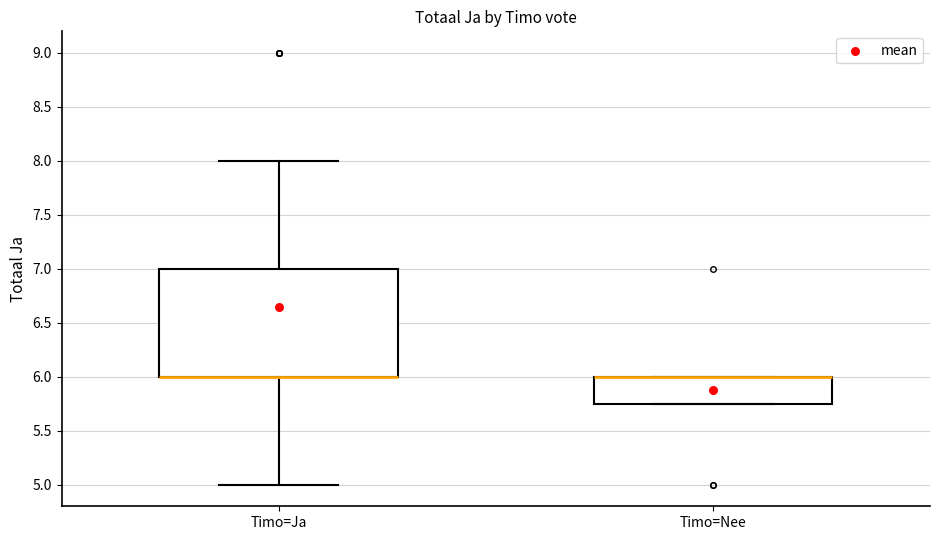

Reading left to right, read every box against the y-axis: the position of its median line, the range the box covers, and the ends of its whiskers. The values are not printed on the chart, so give them approximately, as read against the axis.

Timo=Ja: median 6.00 (drawn on the box's lower edge), box 6.00 to 7.00, whiskers 5.00 to 8.00
Timo=Nee: median 6.00 (drawn on the box's upper edge), box 5.75 to 6.00, whiskers 5.75 to 6.00